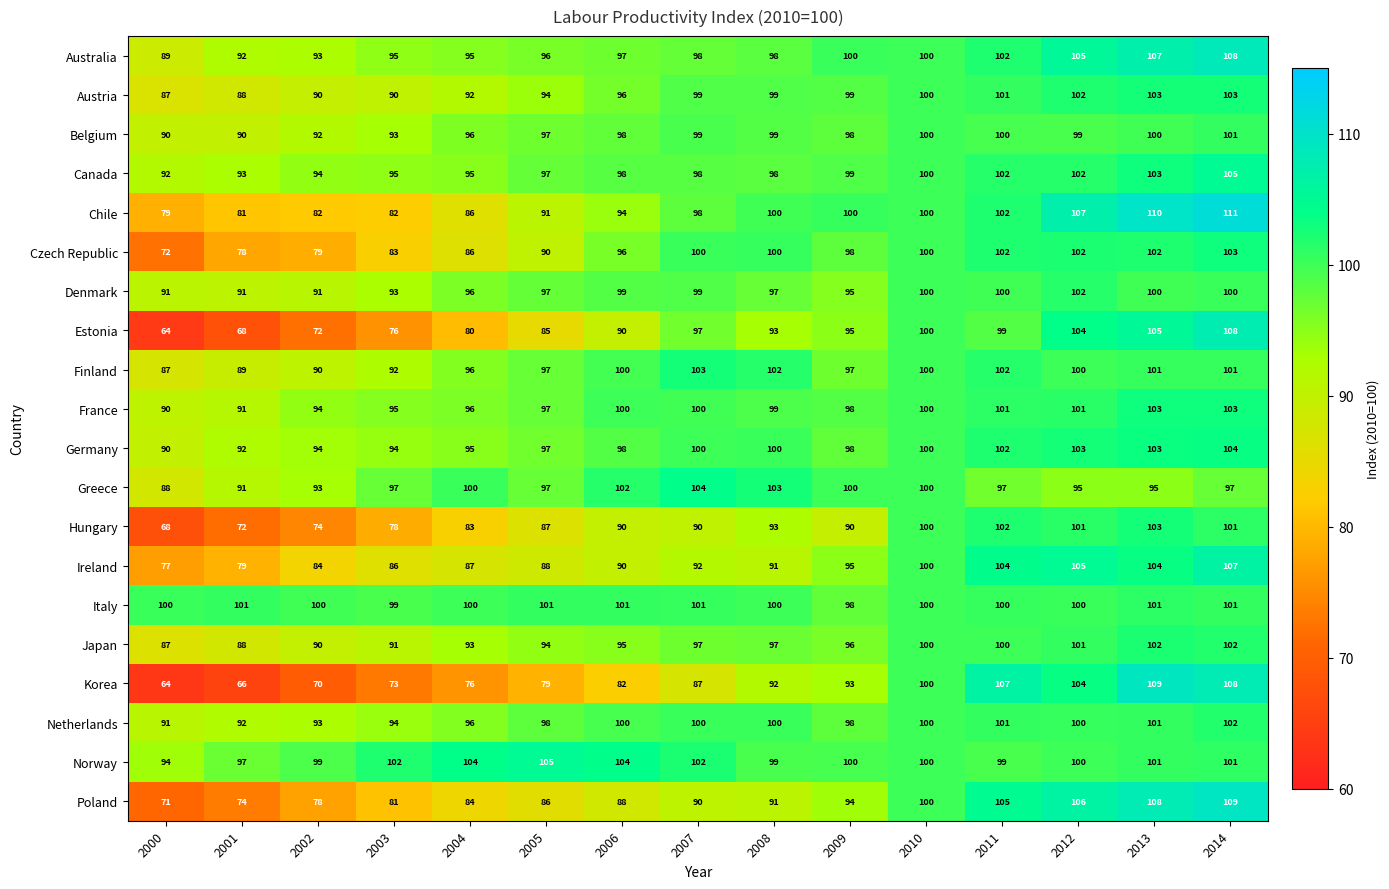

Which series has the widest spread of values?

Korea